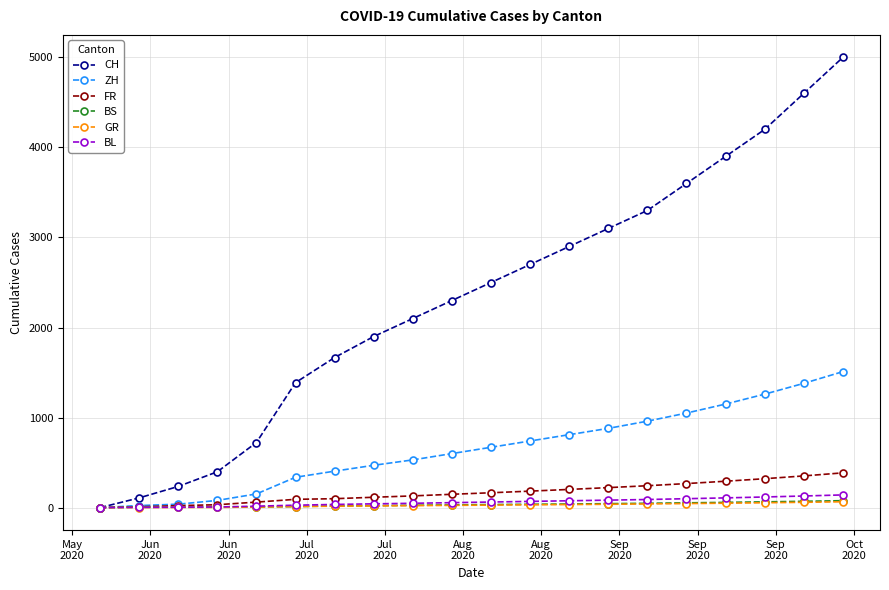

At how many categories does at least one series exceed 3714?

4